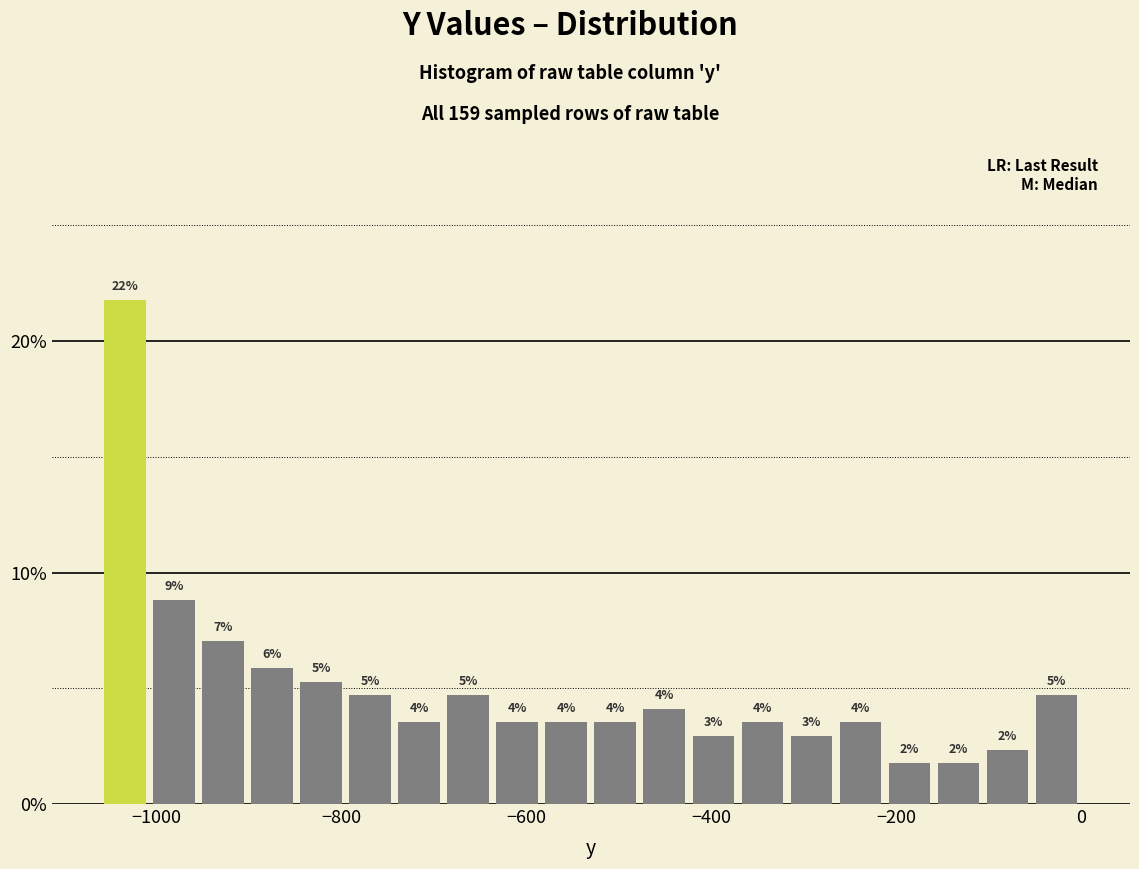

Around what value on the x-axis is the tallest bar? Give the approximate position of its centre, as read against the axis.

-1040